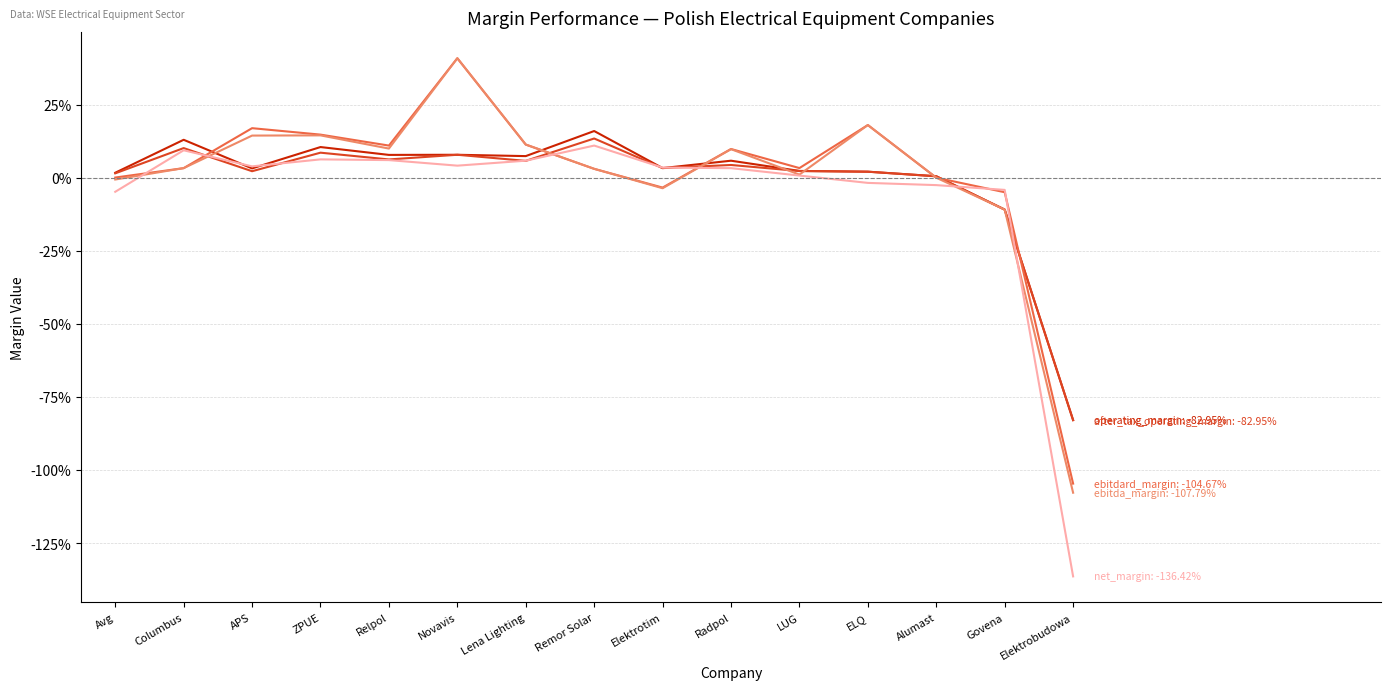

Does the chart display data point markers on the line(s)?

No